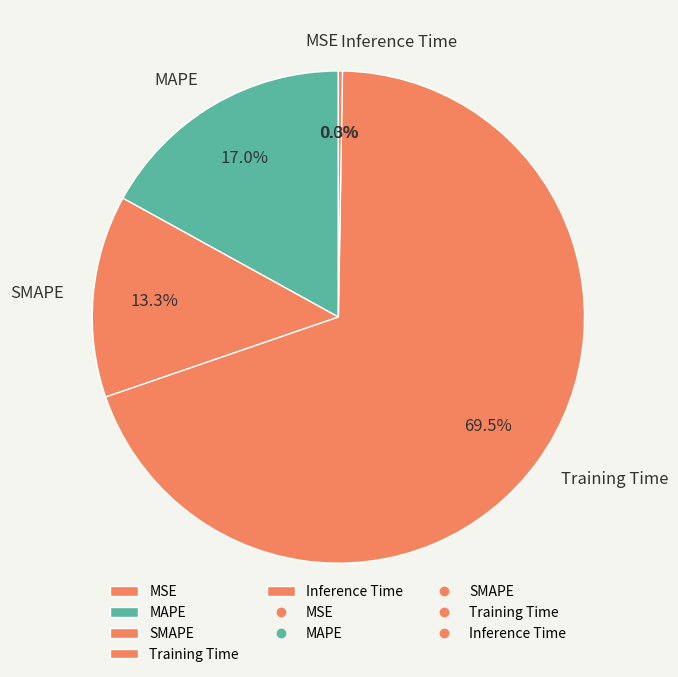

Is SMAPE the majority of the pie?

No